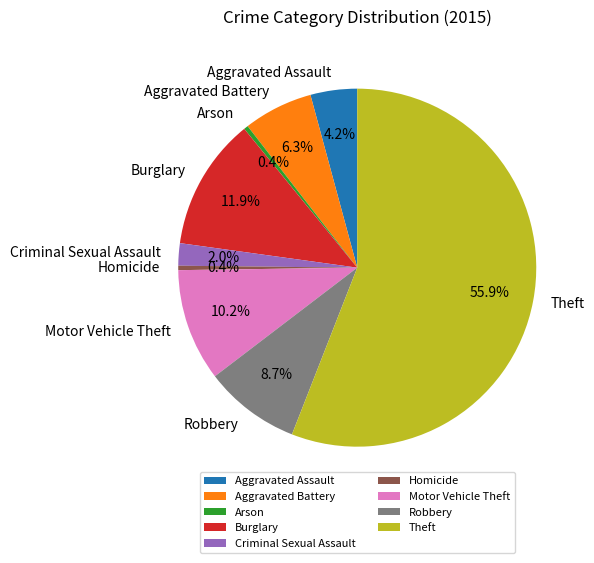

To the nearest percent, what percentage of the pie is Criminal Sexual Assault?

2%